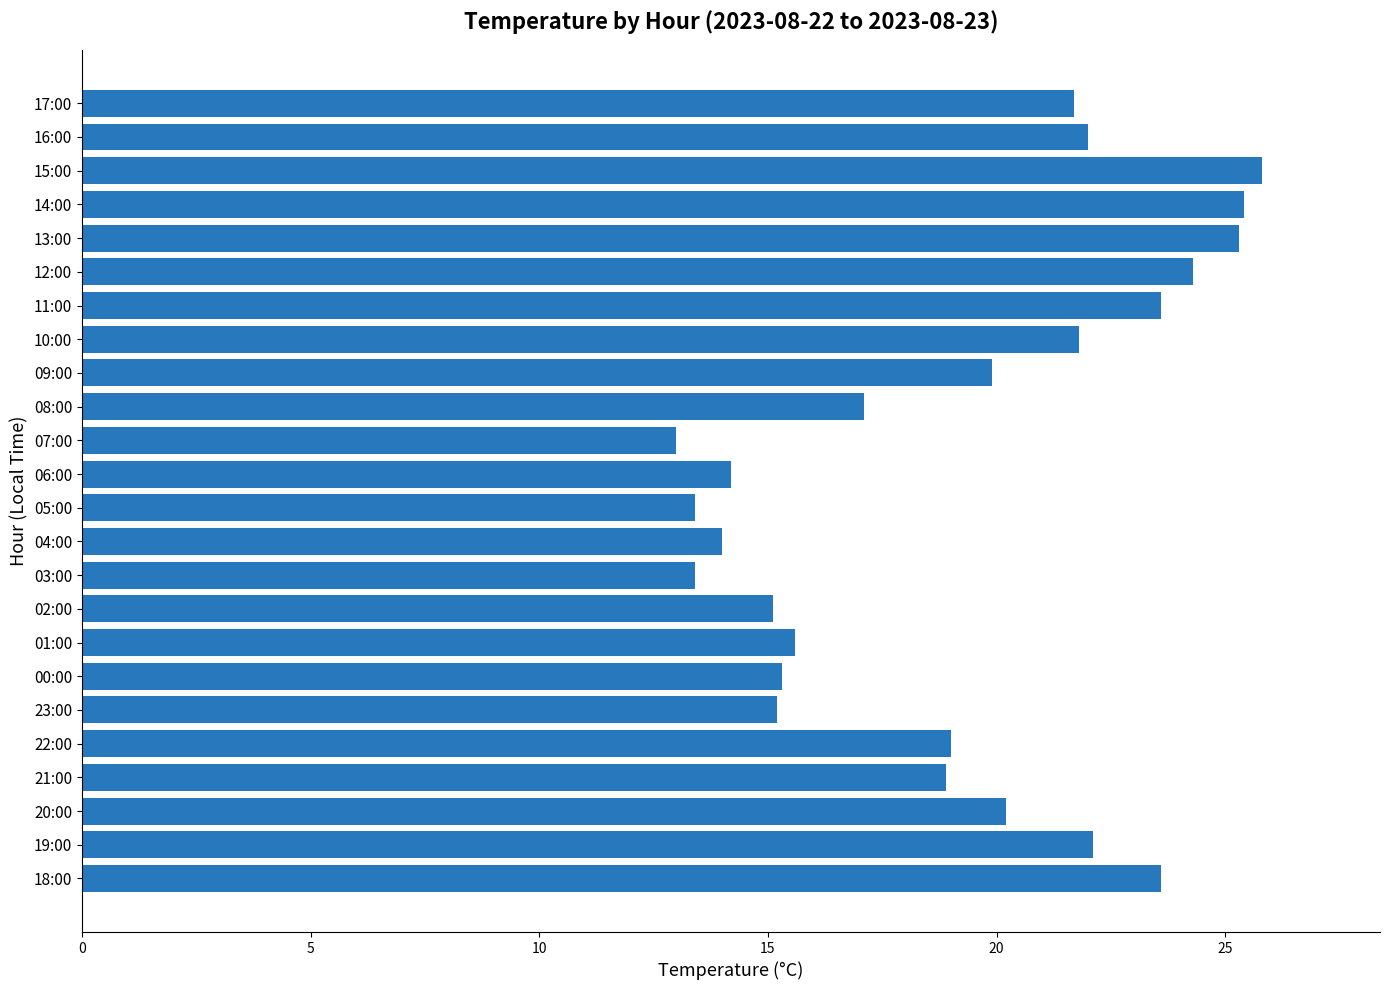

Between 11:00 and 07:00, which is larger?

11:00